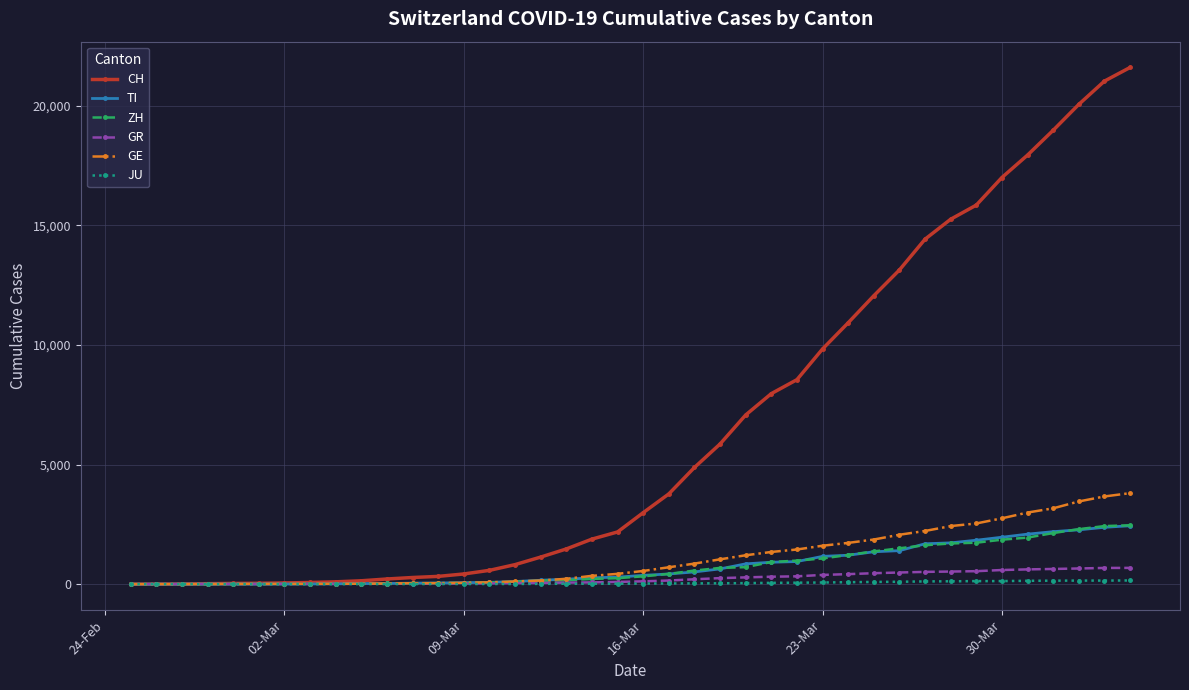

How many values in the GE series are below 552?

20